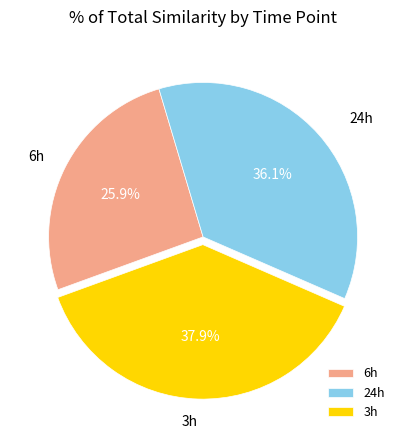

To the nearest percent, what percentage of the pie is 24h?

36%